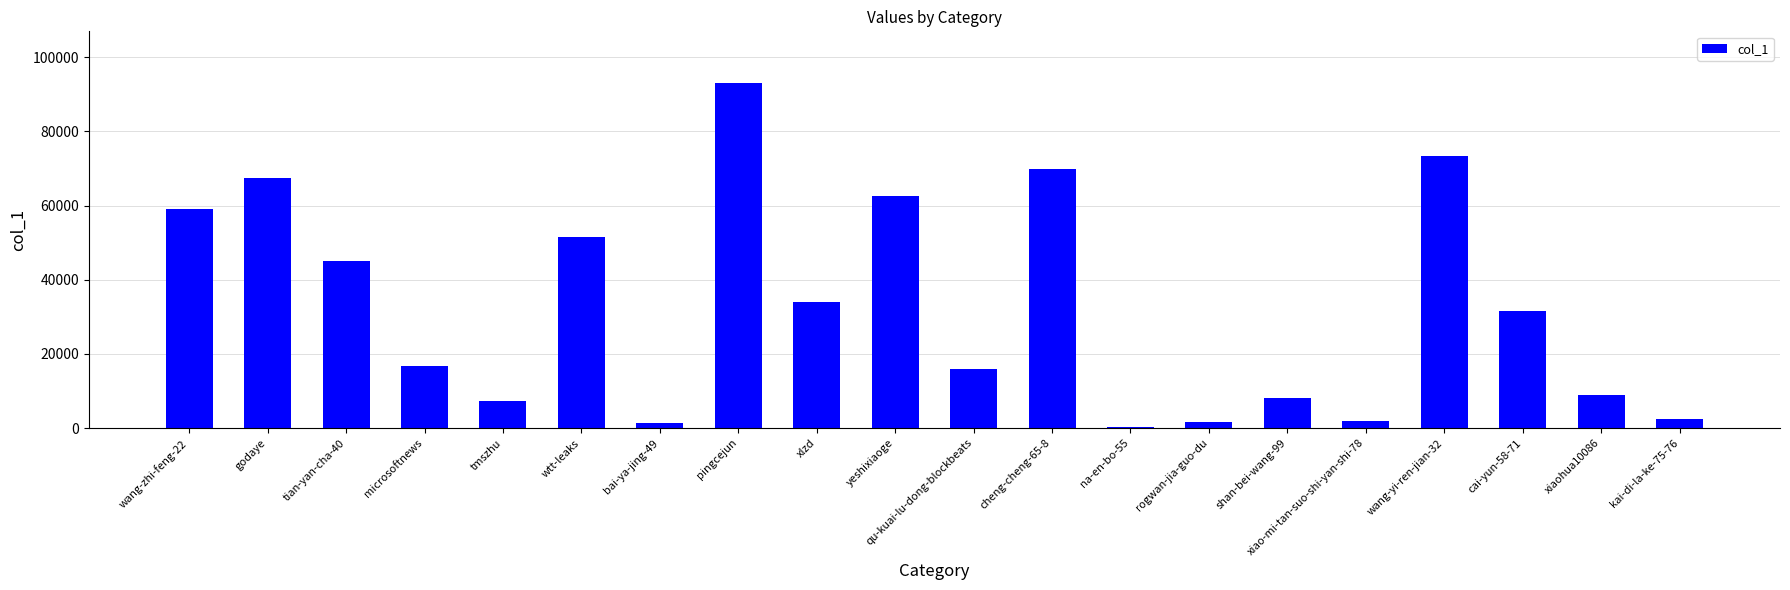

True or false: the data shows 34047 at xlzd.

True